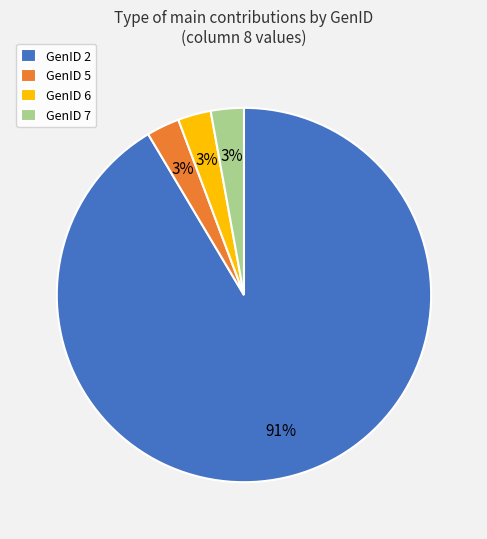

Count the number of slices in the pie.

4